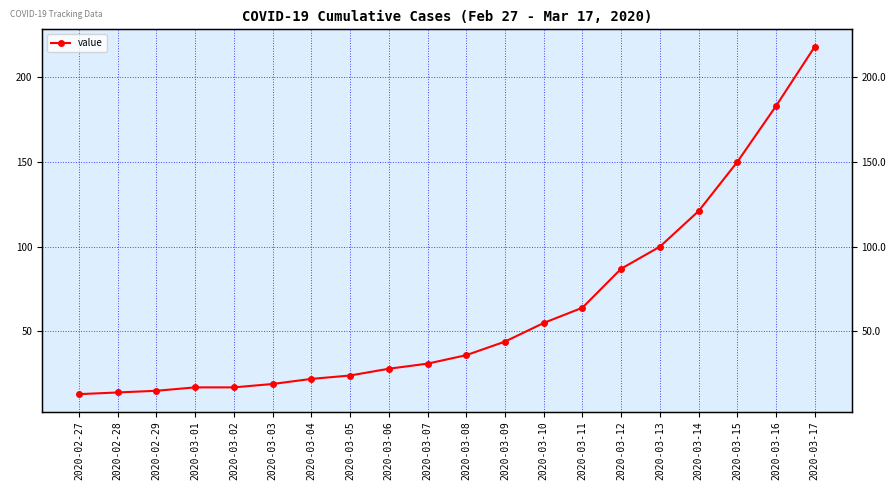

Which category has the highest value across all series?

2020-03-17